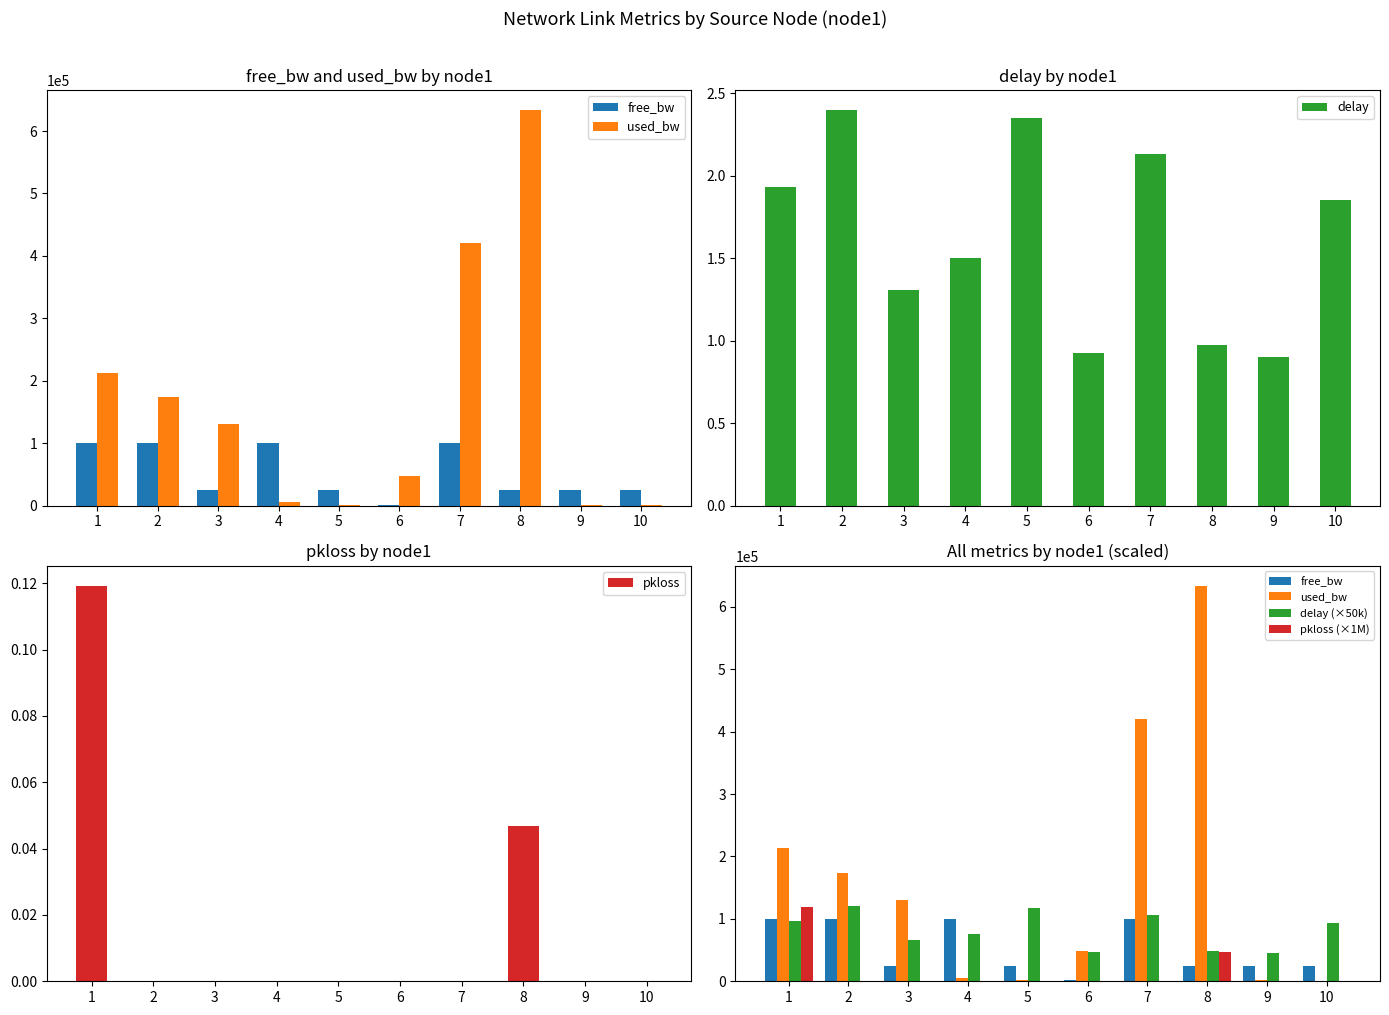

Which series has the largest range (max minus min)?

used_bw